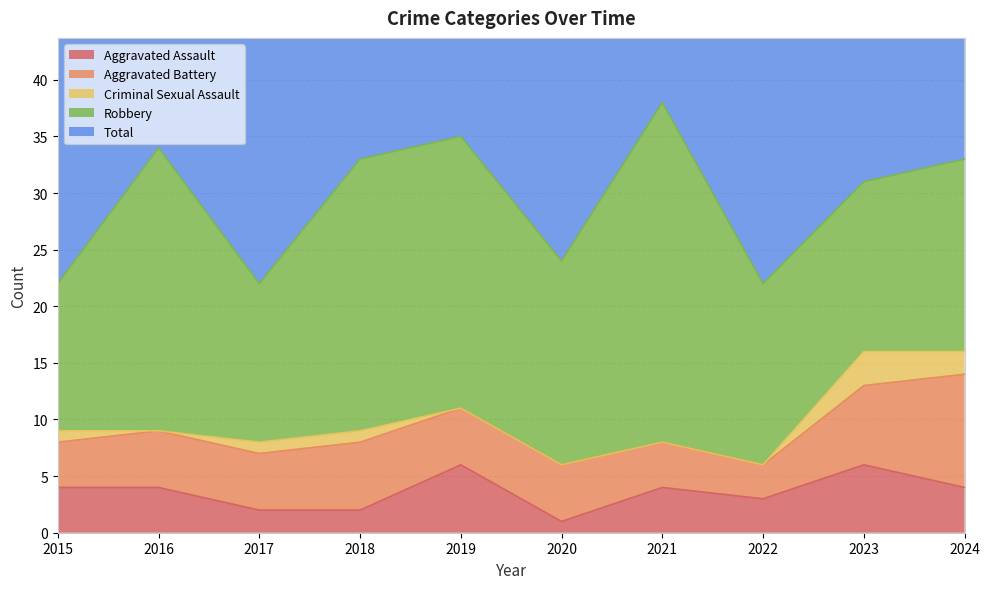

At which category is the sum across all series the highest?

2021